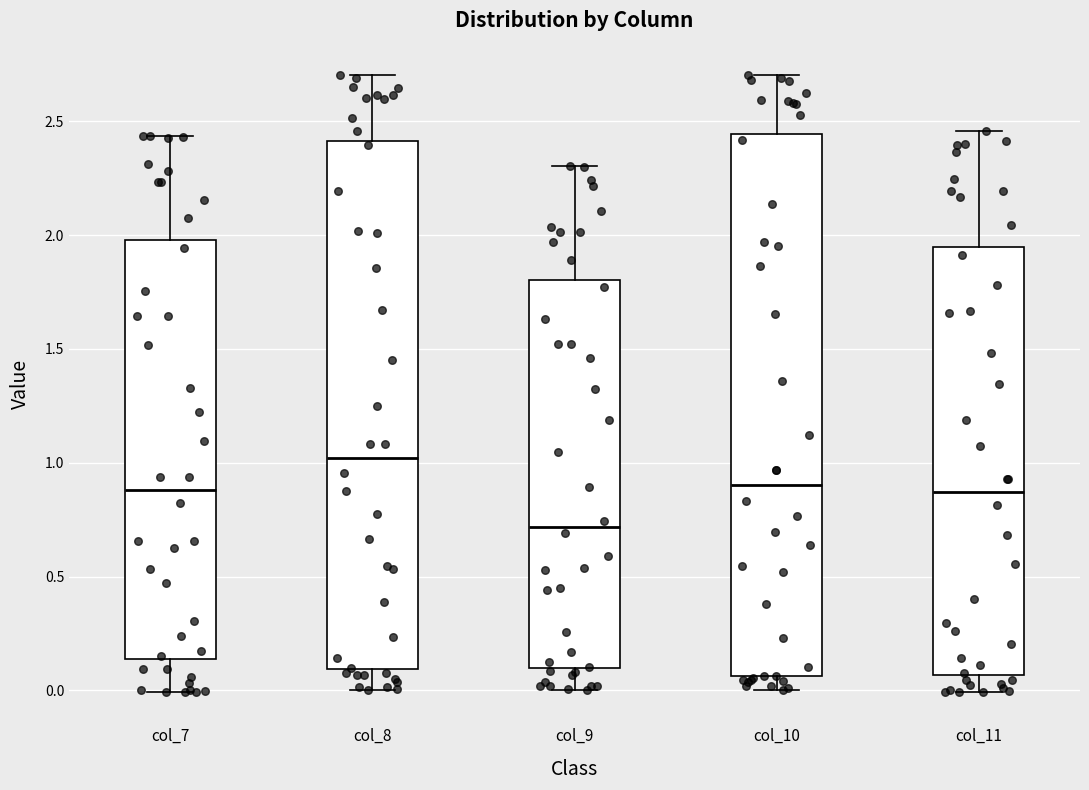

Where is the upper edge of the box for col_7 on the y-axis? The values are not printed on the chart, so give them approximately, as read against the axis.

2.00